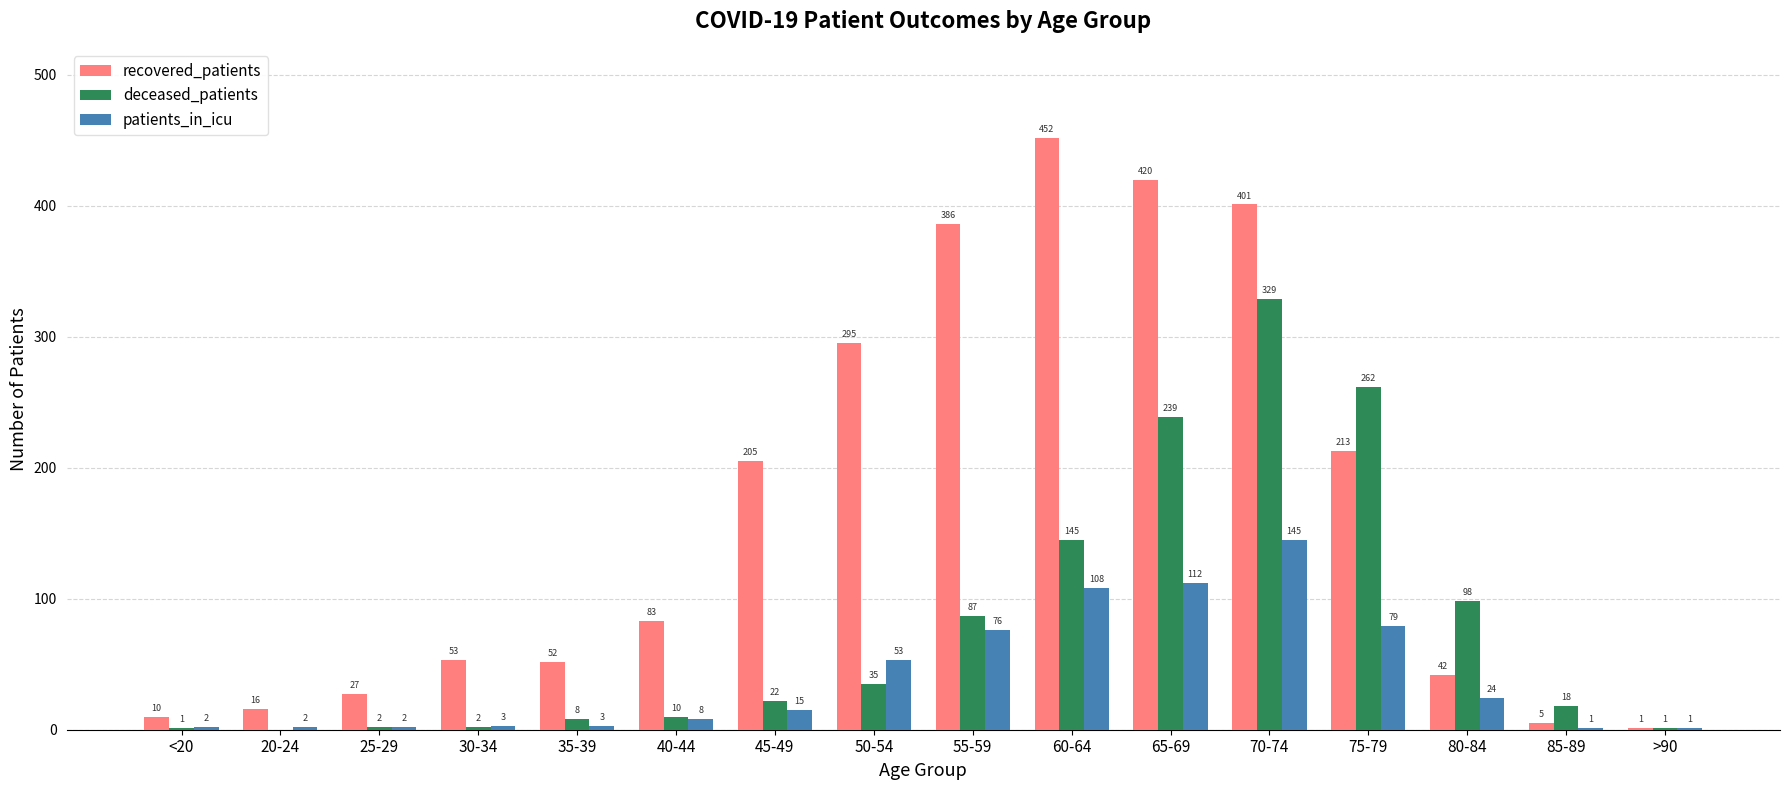

What is the sum of the deceased_patients values at 25-29 and 55-59?

89